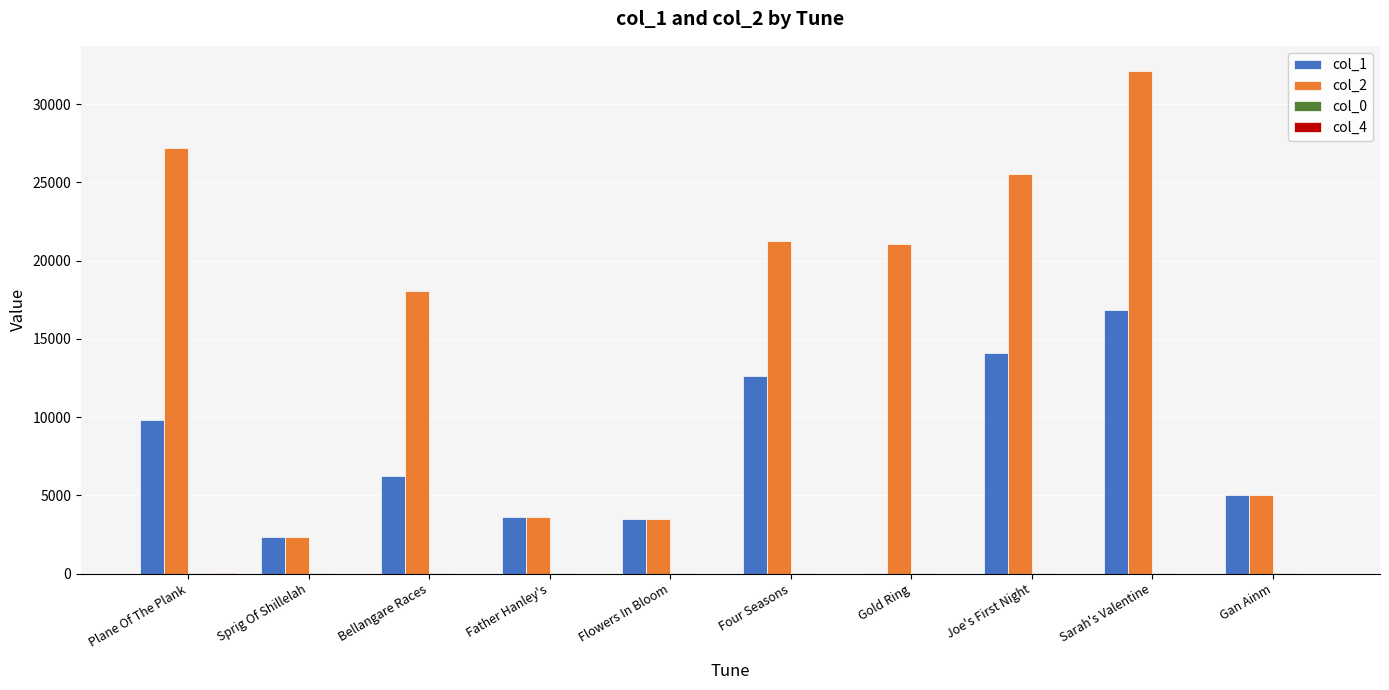

The value of col_2 at Sprig Of Shillelah is 2302.0. True or false?

True